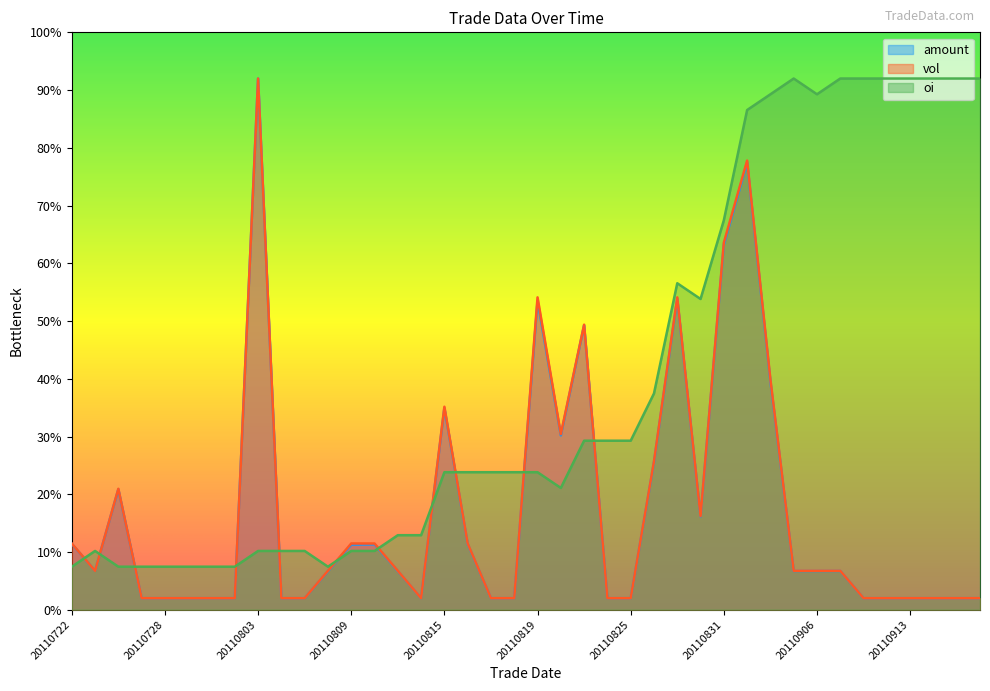

Where is the first local maximum for oi?

20110725